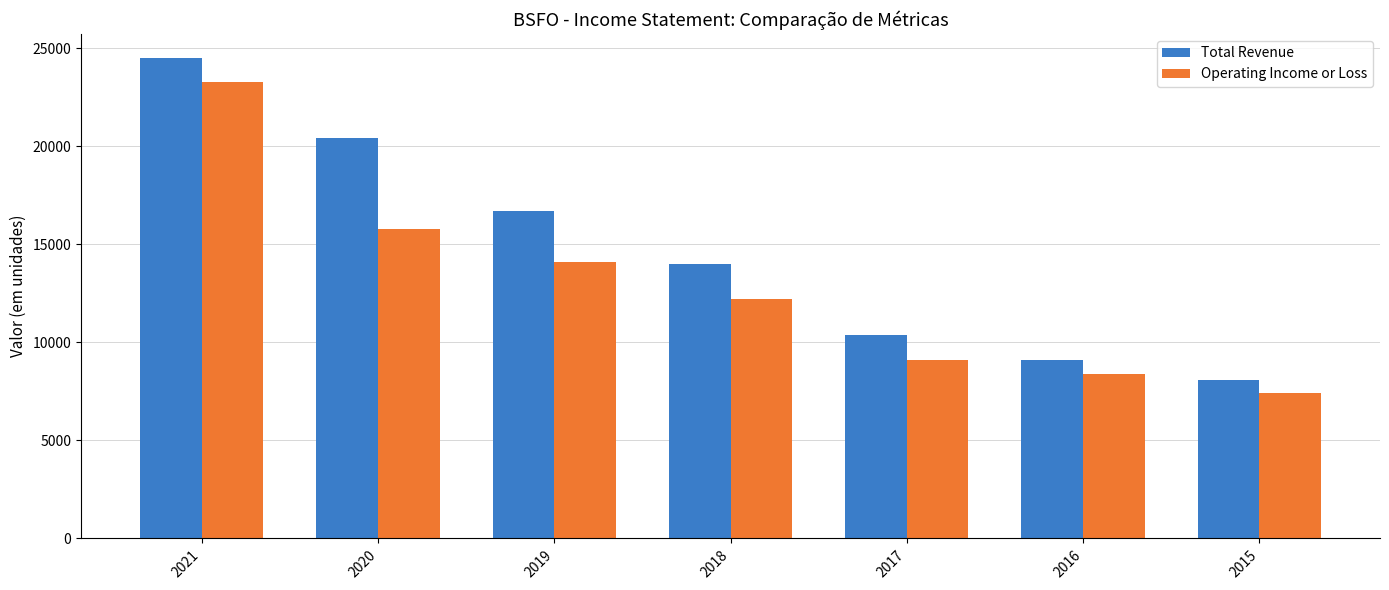

How many distinct data groups are displayed?

2